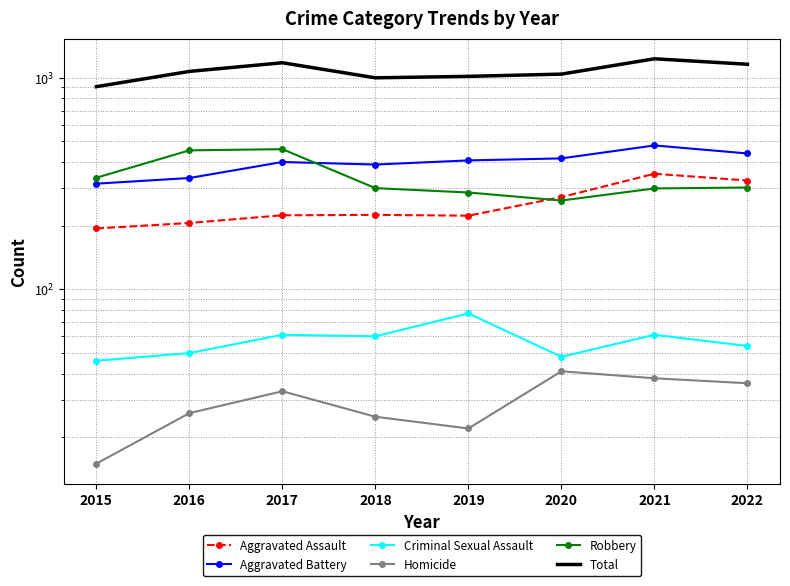

True or false: Criminal Sexual Assault and Aggravated Battery intersect in this chart.

False